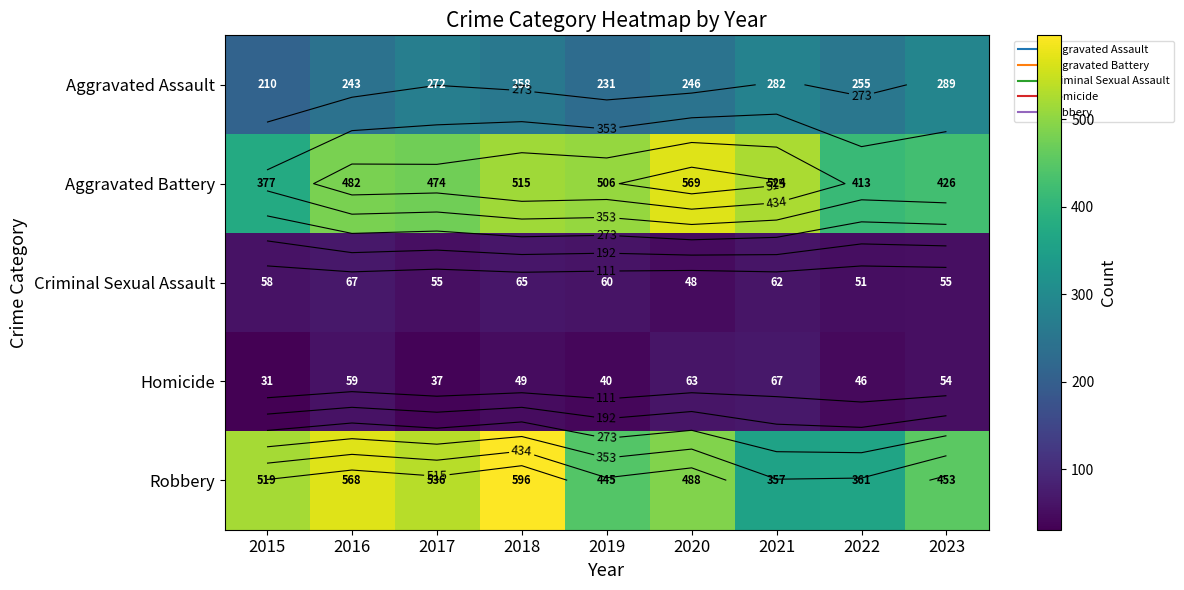

What is the difference between the Homicide values at 2022 and 2023?

8